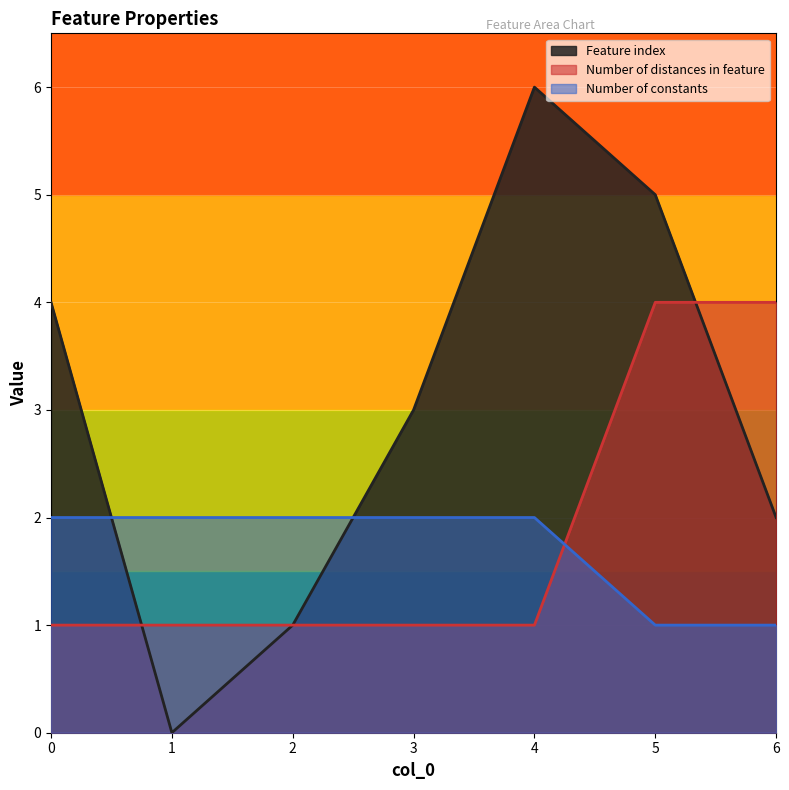

Is it true that Number of distances in feature equals 2 at 1?

False